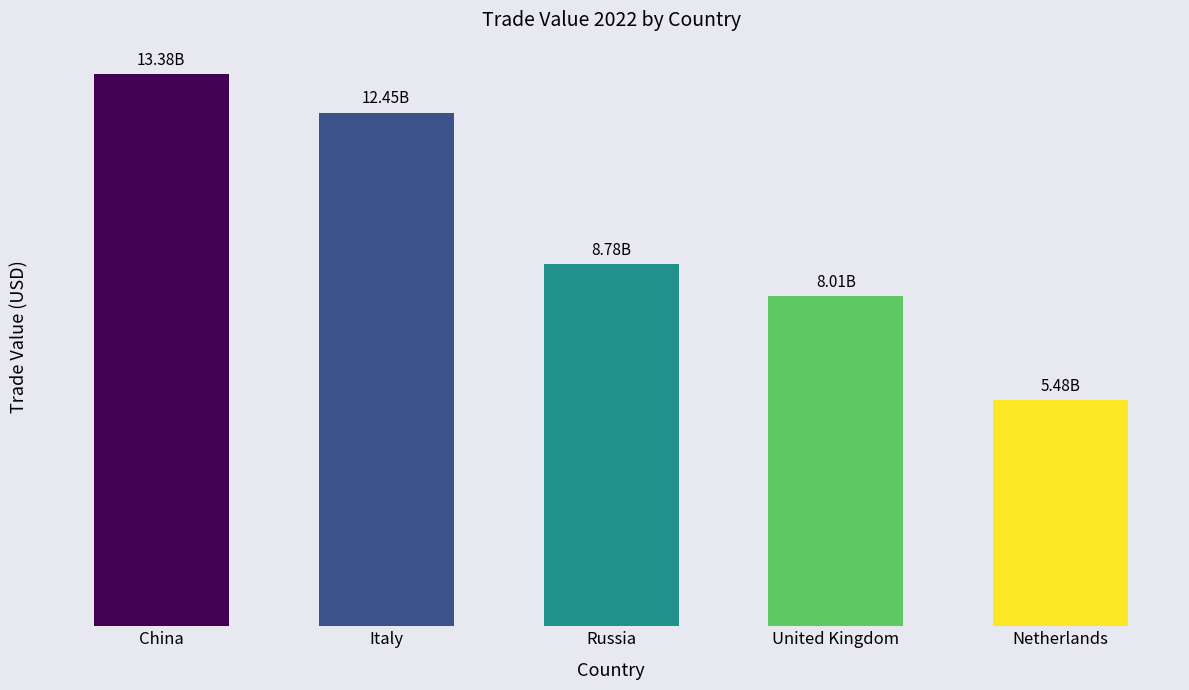

Rank the categories by value from highest to lowest.

China, Italy, Russia, United Kingdom, Netherlands